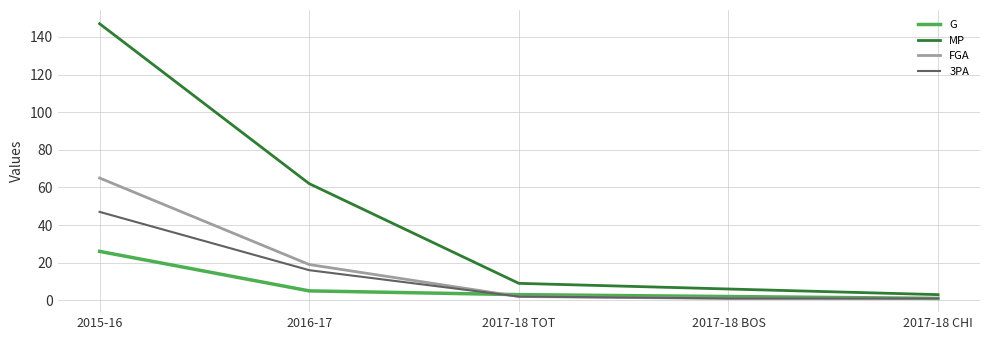

What is the difference between the maximum and minimum values in the MP series?

144